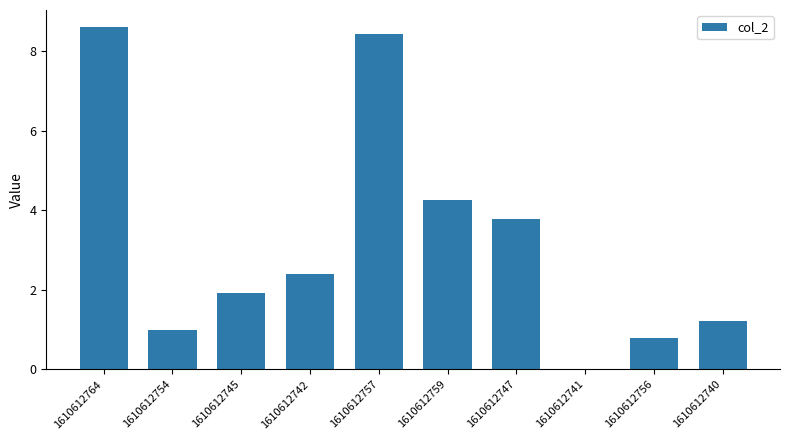

What value does the data have at 1610612756?

0.8